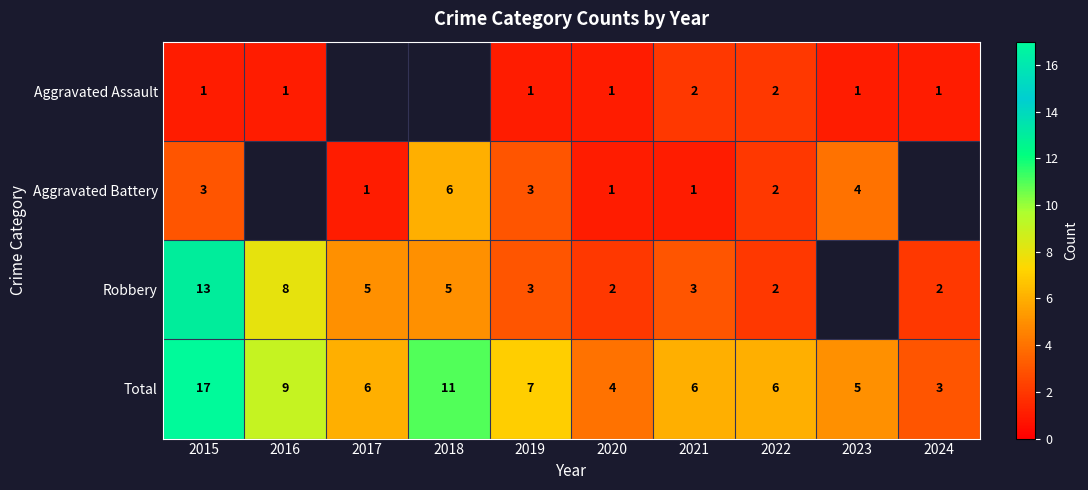

Is it true that Total equals 3.6 at 2019?

False